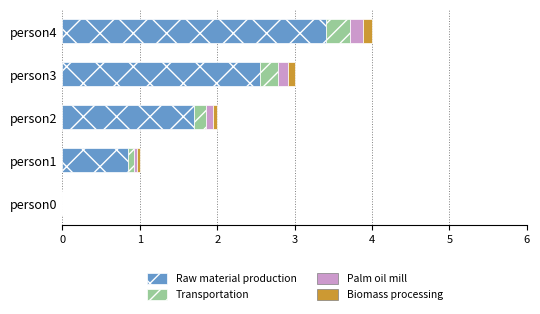

At which label does Raw material production reach its peak?

person4